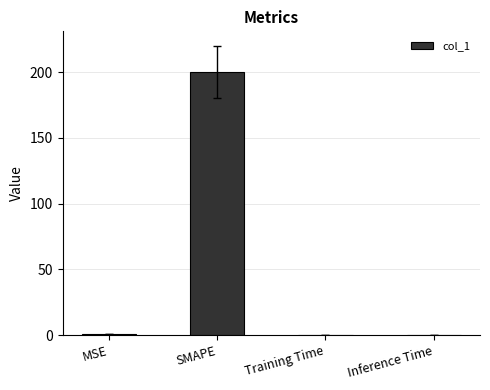

Between Inference Time and SMAPE, which is larger?

SMAPE